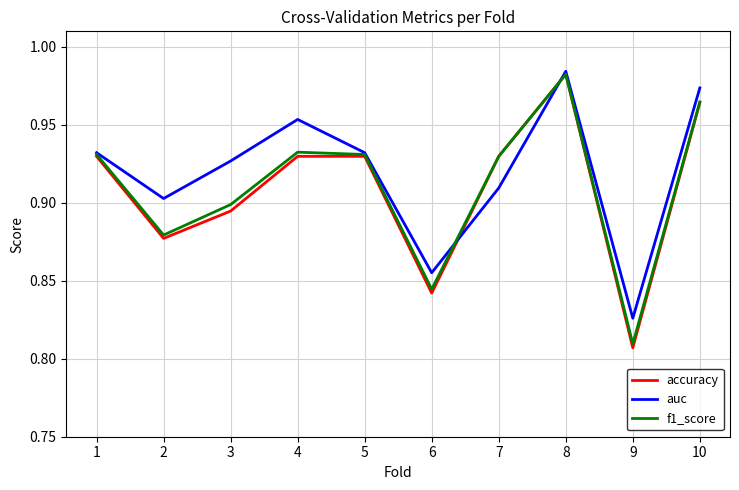

Is it true that f1_score equals 0.9 at 5?

True